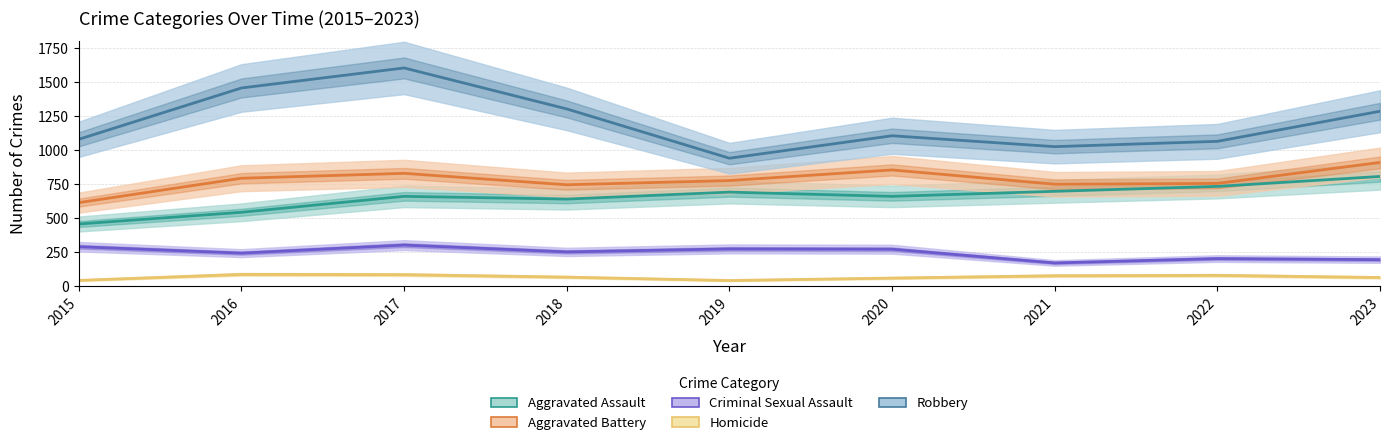

How many values in the Robbery series are below 1105?

4